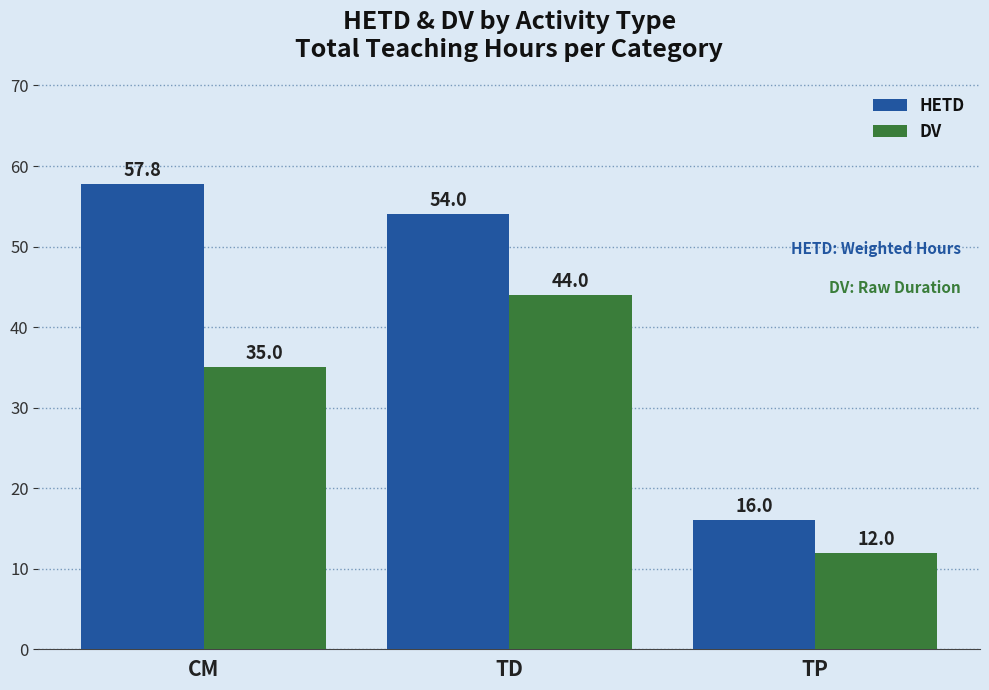

Reading left to right, what are all the values shown in this chart?

HETD: 57.8	54.0	16.0
DV: 35.0	44.0	12.0